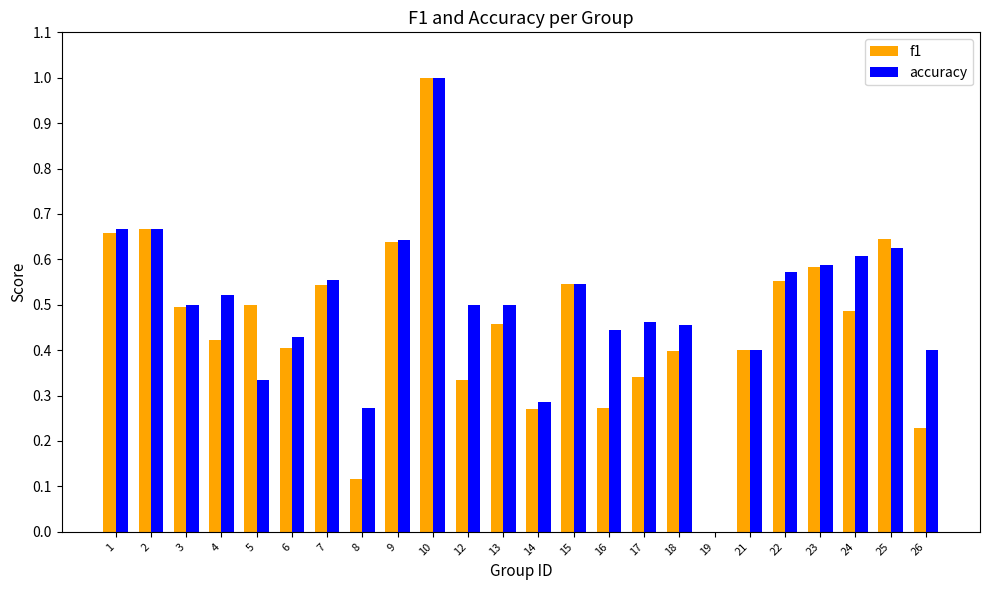

How many data points does each series have?

24